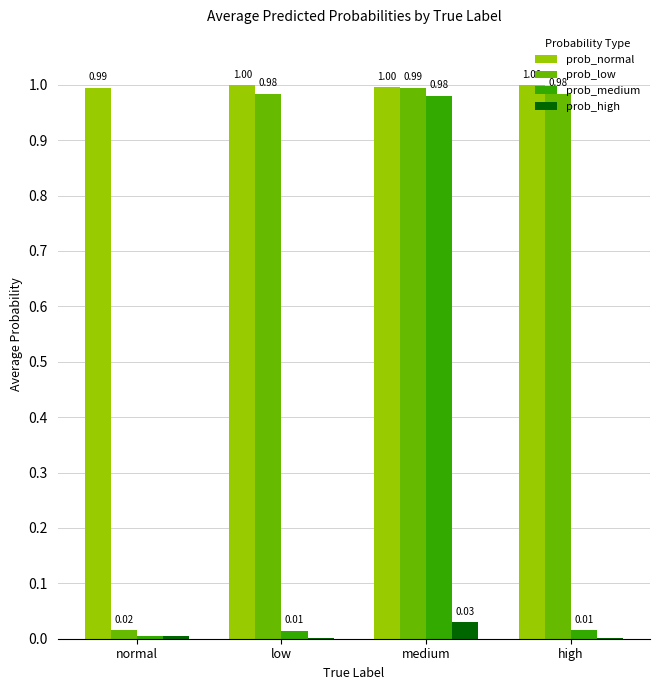

Which series changed the most between medium and high?

prob_medium